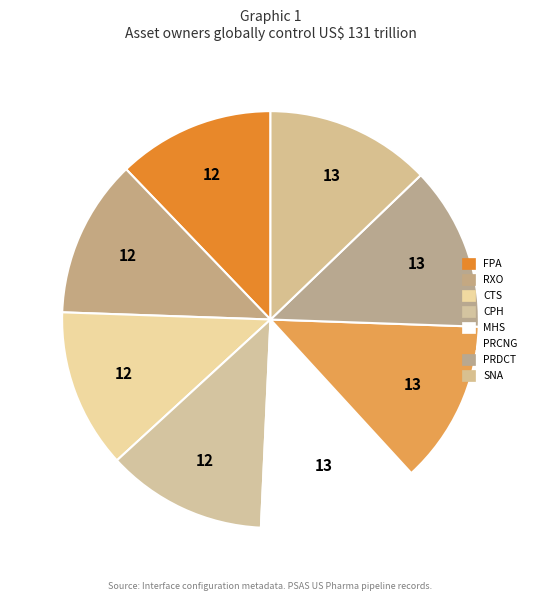

How many segments does this pie chart have?

8